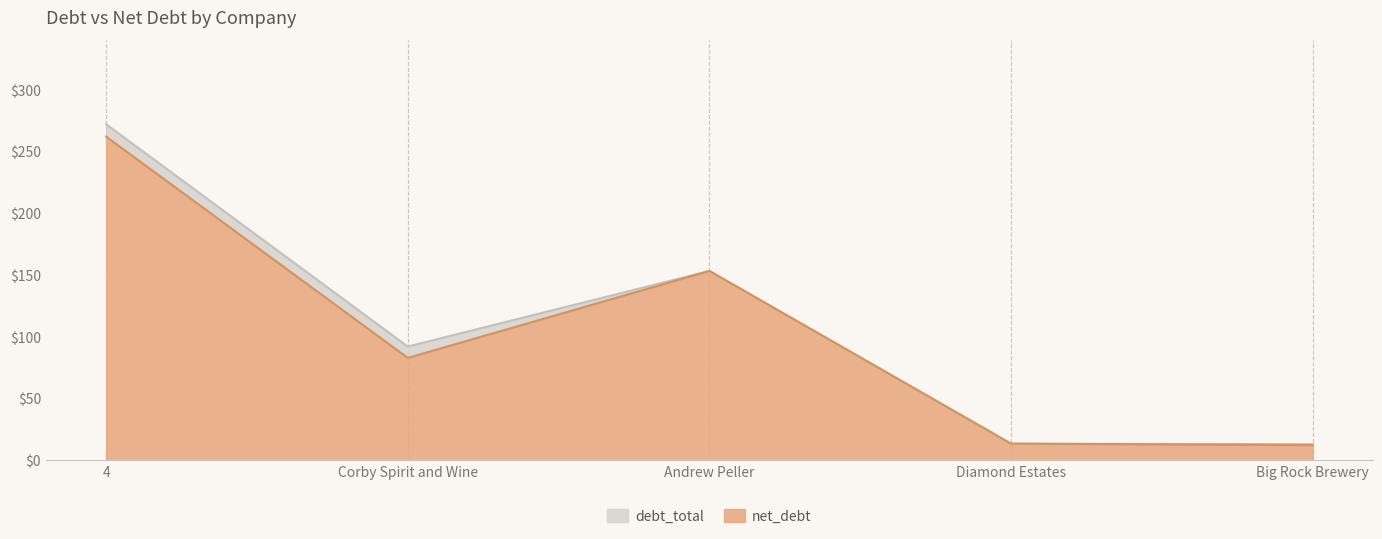

Where is the first local maximum for debt_total?

Andrew Peller